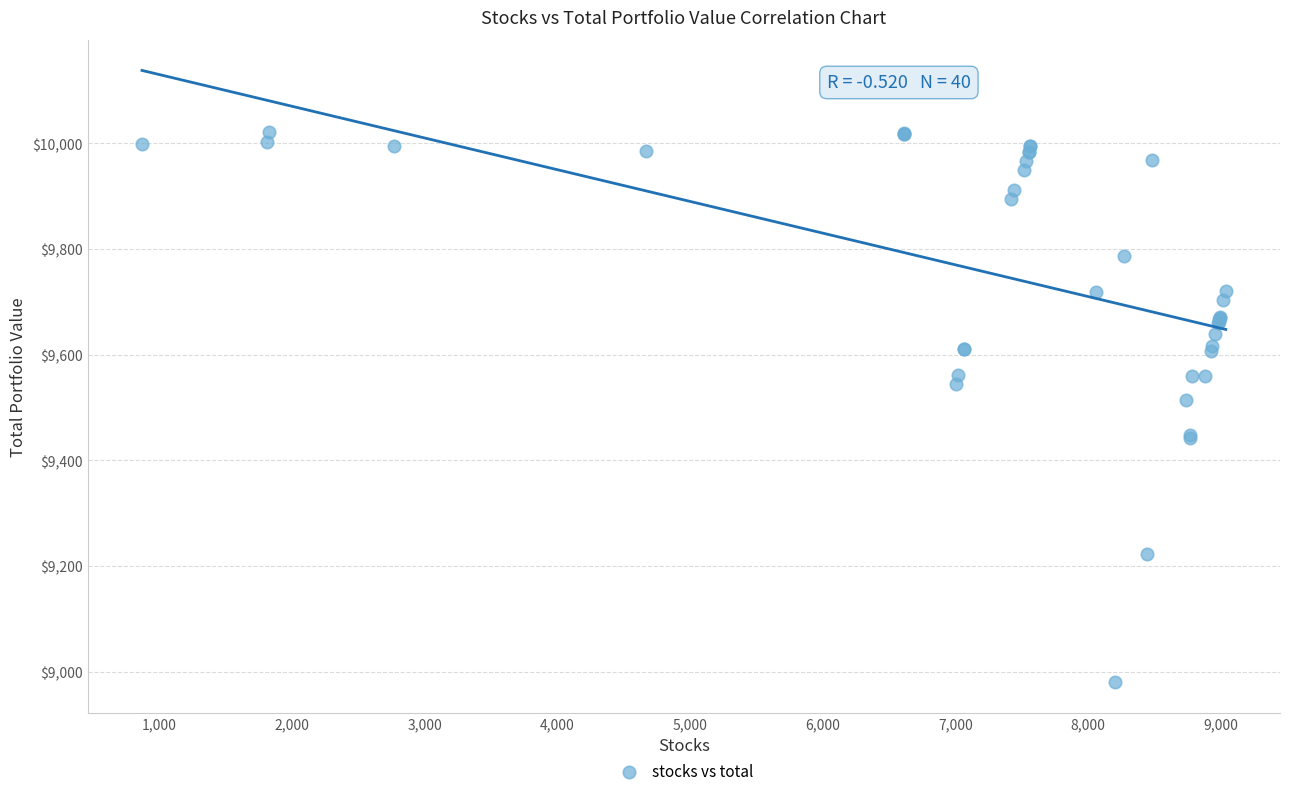

What Y value in the scatter plot is closest to 9500?

9514